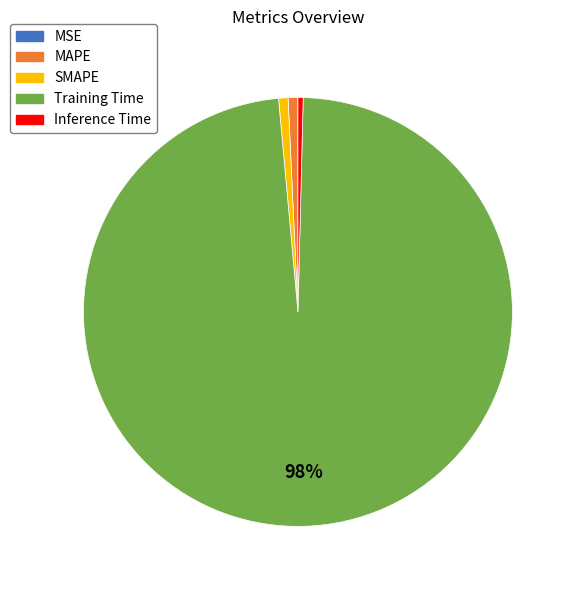

Combined, do MAPE and Training Time account for over 50%?

Yes